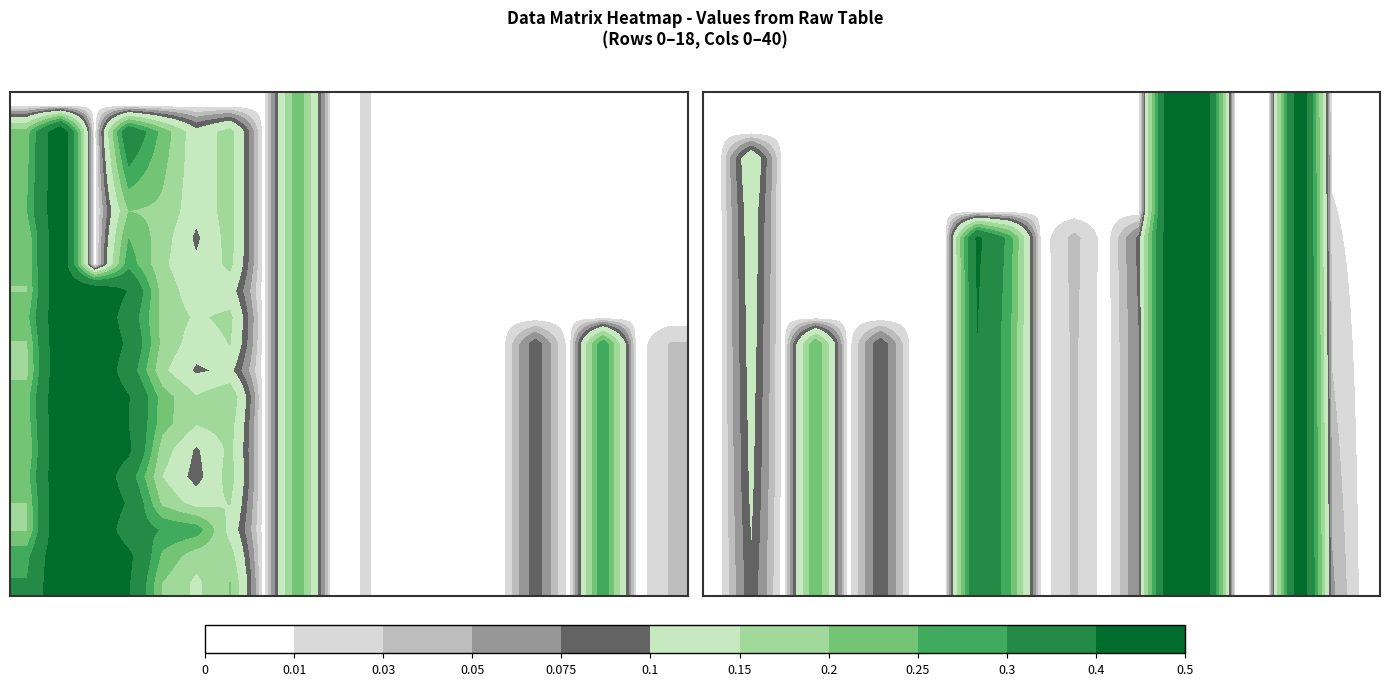

At which category is the sum across all series the highest?

14